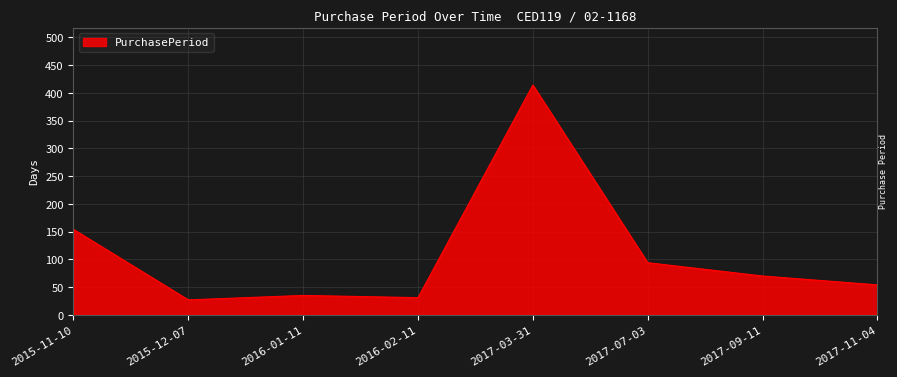

At which label does the data first exceed 70?

2015-11-10